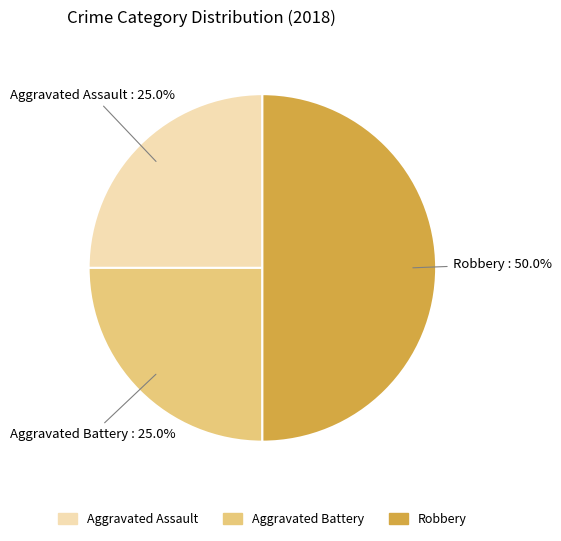

What percentage is NOT represented by Aggravated Assault?

75.0%